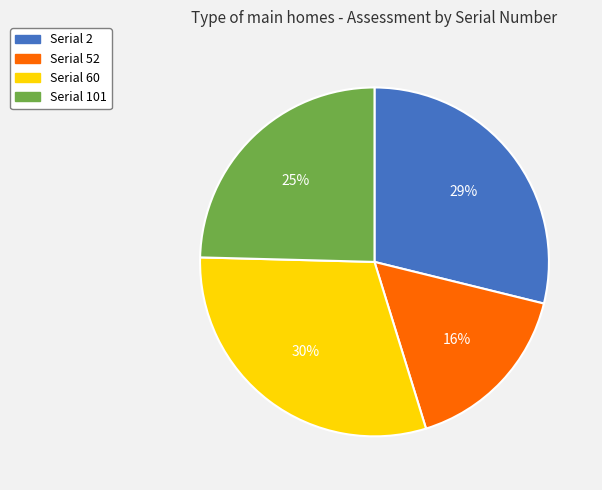

Is there any slice that represents more than half of the pie?

No